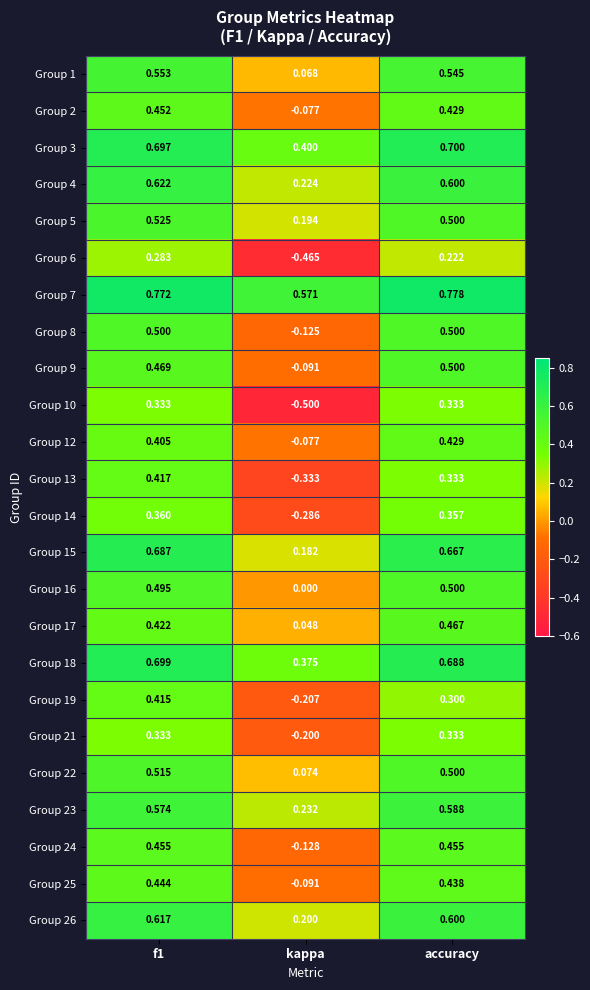

Which category has the lowest value across all series?

kappa